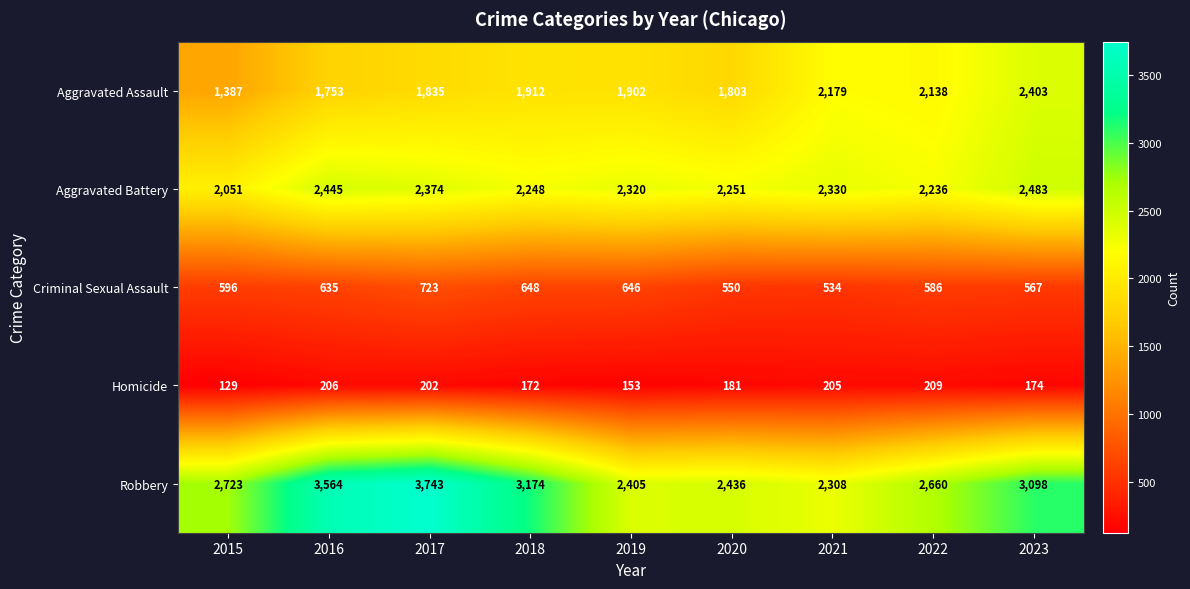

How many series are shown in this chart?

5